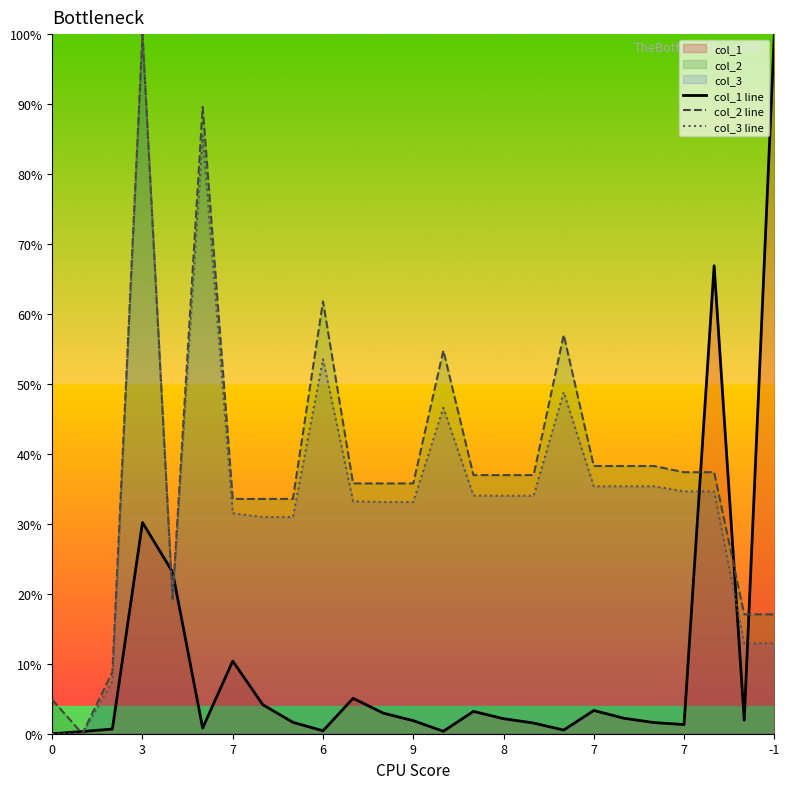

What are all the series names shown in the legend?

col_1 line, col_2 line, col_3 line